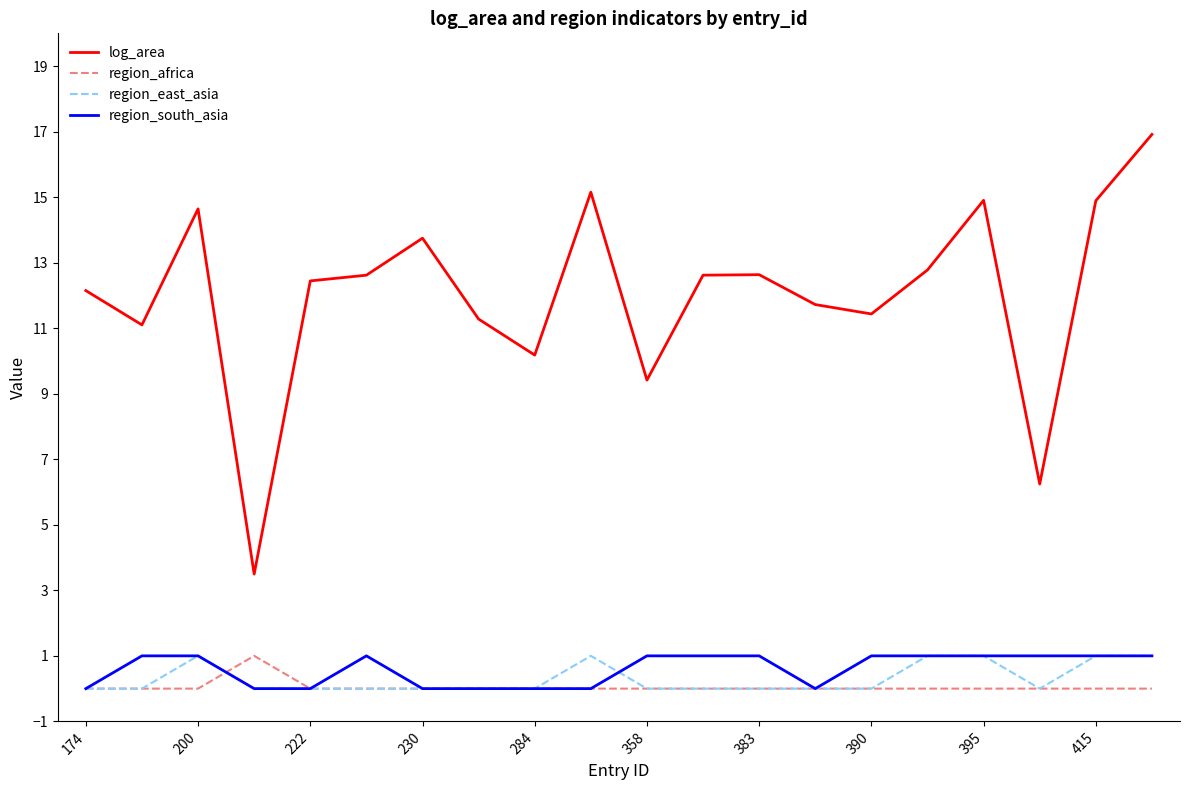

Which series has the largest total across all categories?

log_area